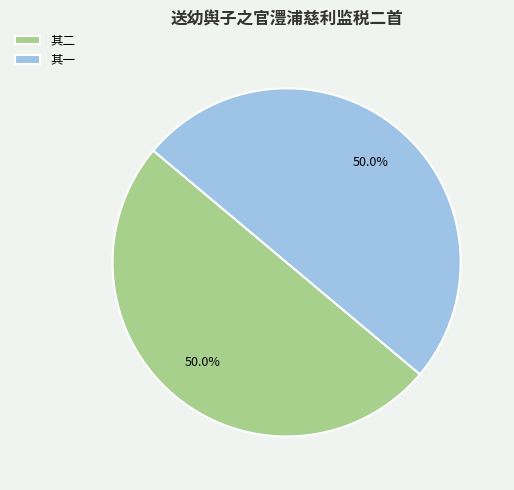

What is the ratio of the value at 其一 to the value at 其二?

1.0